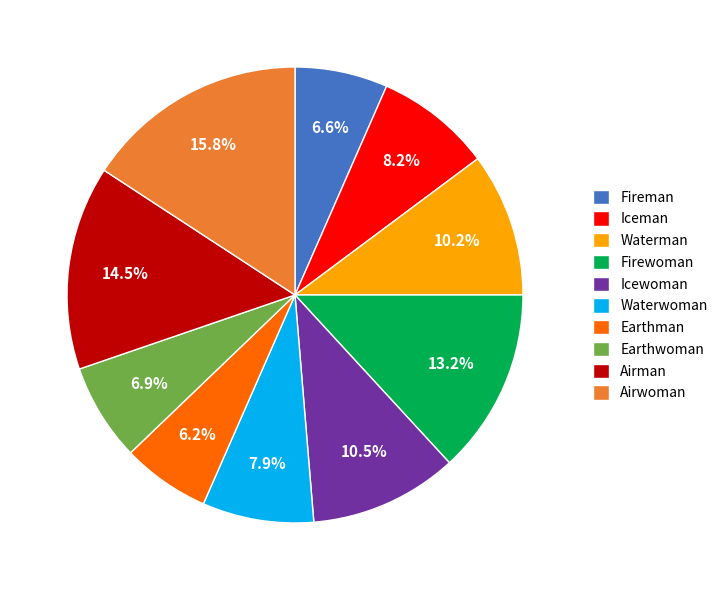

Approximately how many times larger is the value at Airman compared to Waterman?

1.4